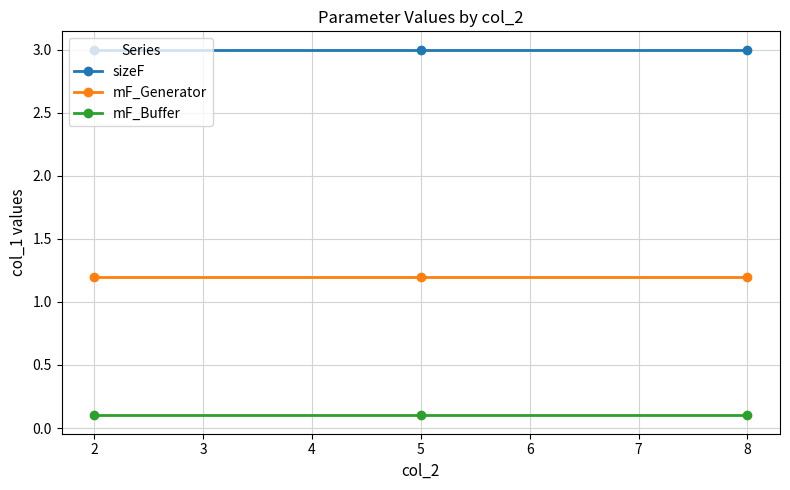

What is the maximum value shown in the chart?

3.0